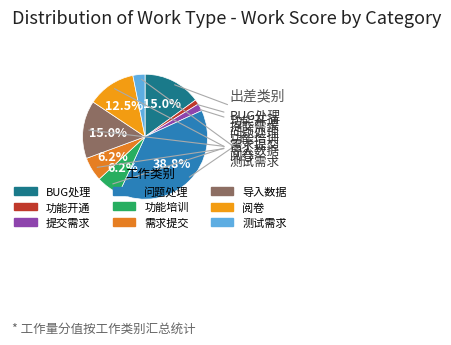

Which slice is the smallest?

功能开通